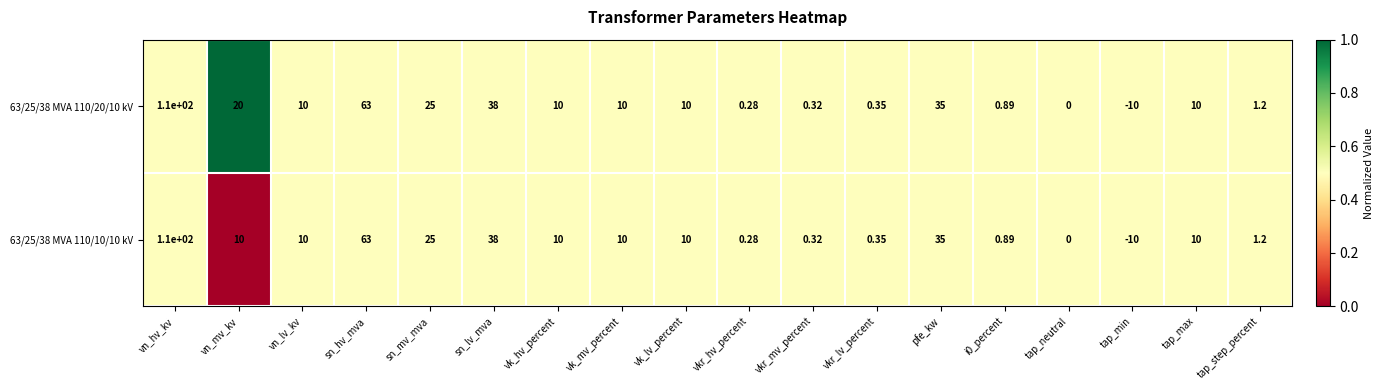

At which category is the sum across all series the highest?

vn_hv_kv